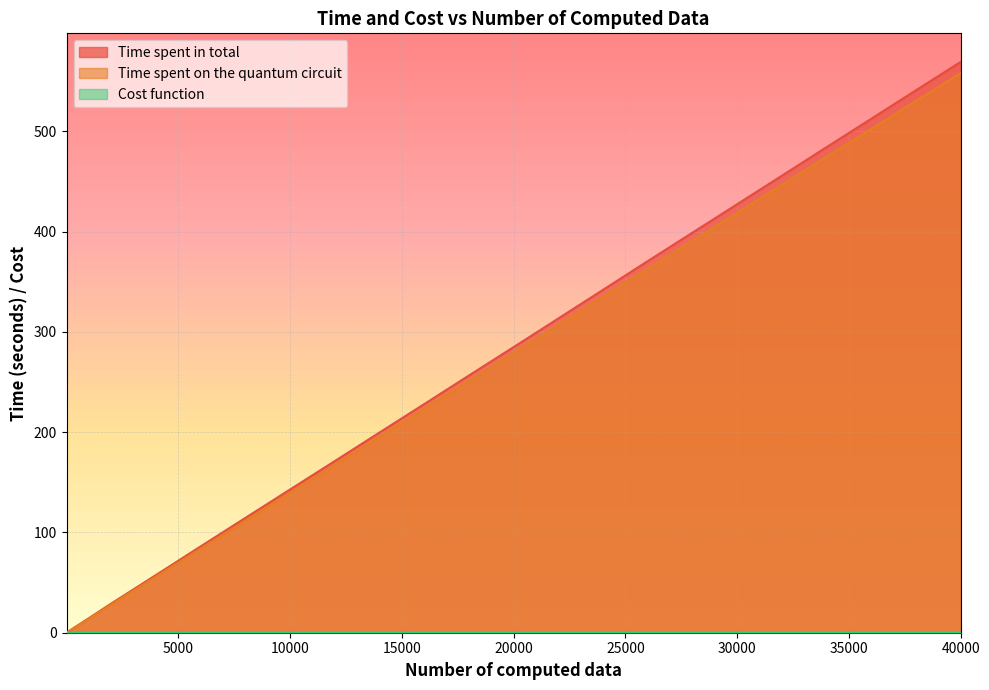

The value of Time spent on the quantum circuit at 200 is 3.8. True or false?

False